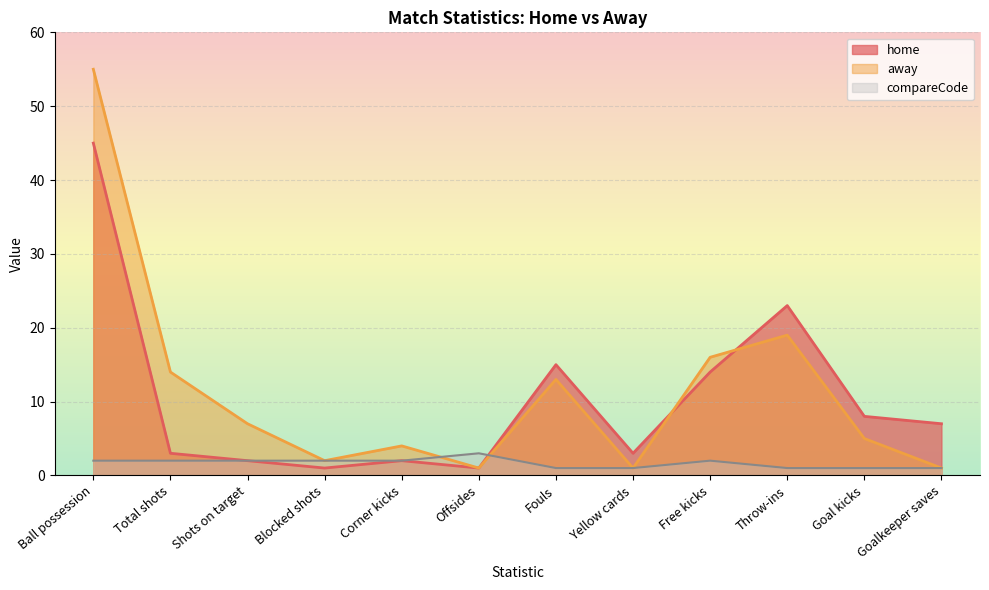

Which series has the largest total across all categories?

away